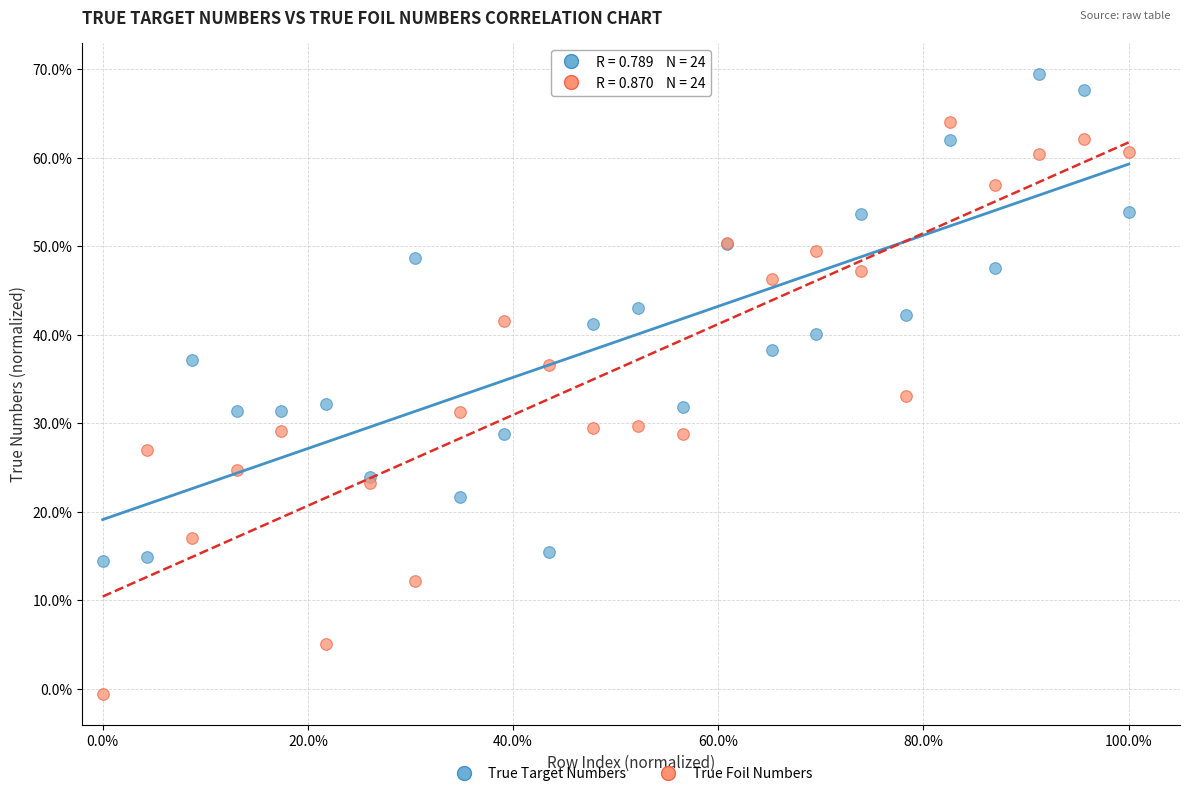

Which series has the widest spread of Y values?

True Foil Numbers